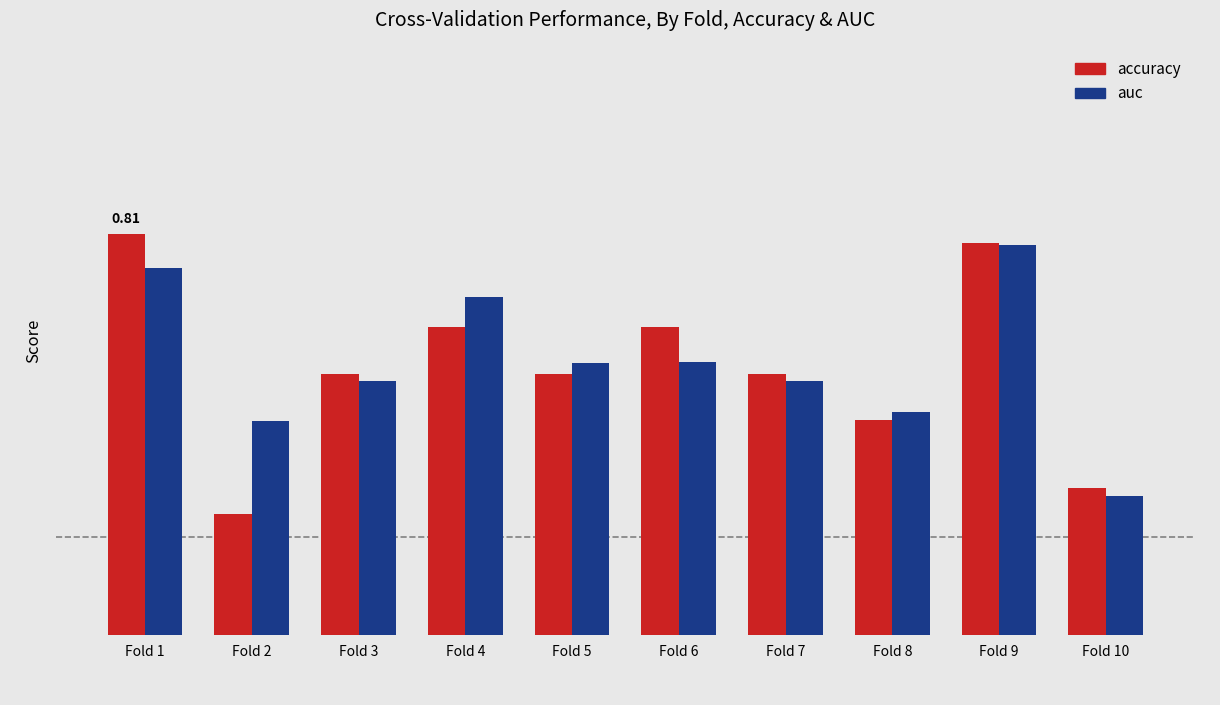

What are all the series names shown in the legend?

accuracy, auc